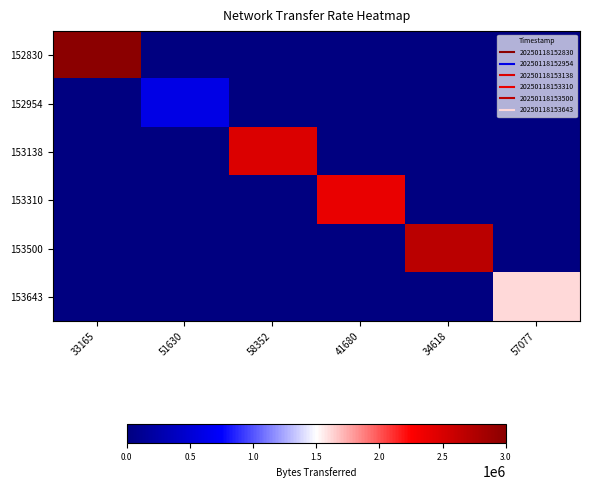

Which series has the largest range (max minus min)?

152830